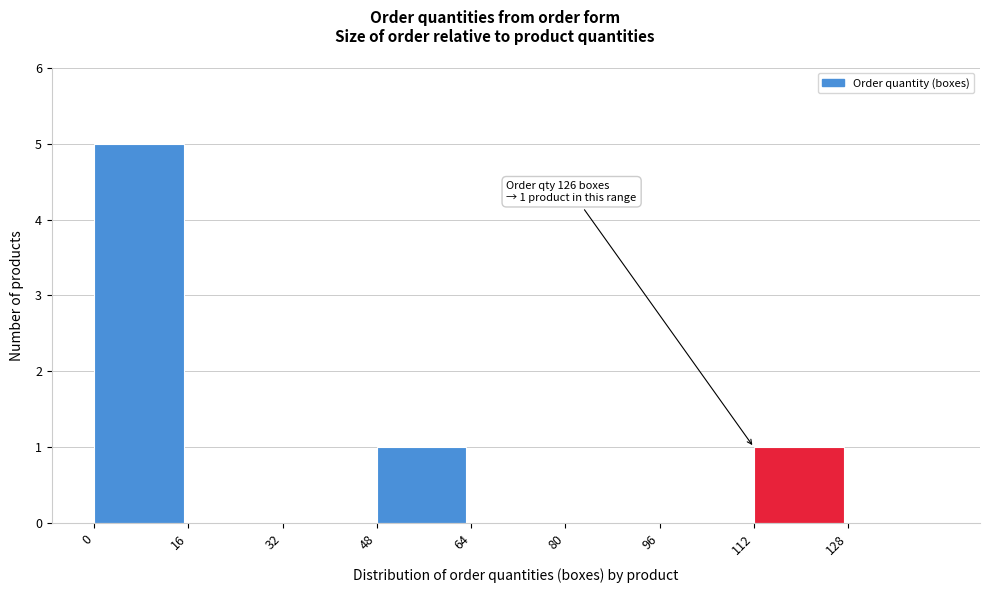

Which range on the x-axis has the tallest bar?

0 to 16